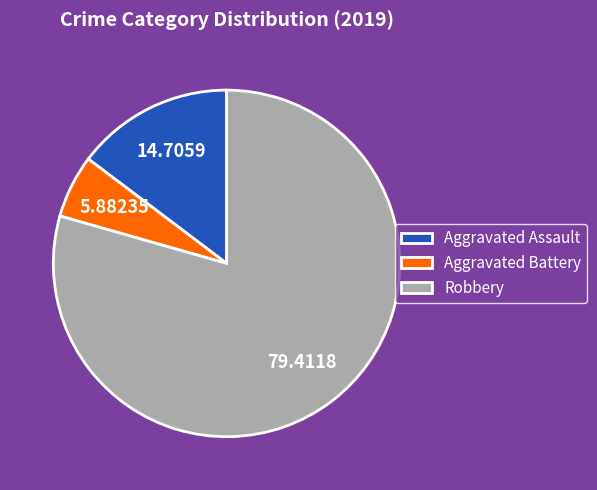

How many slices are in this pie chart?

3